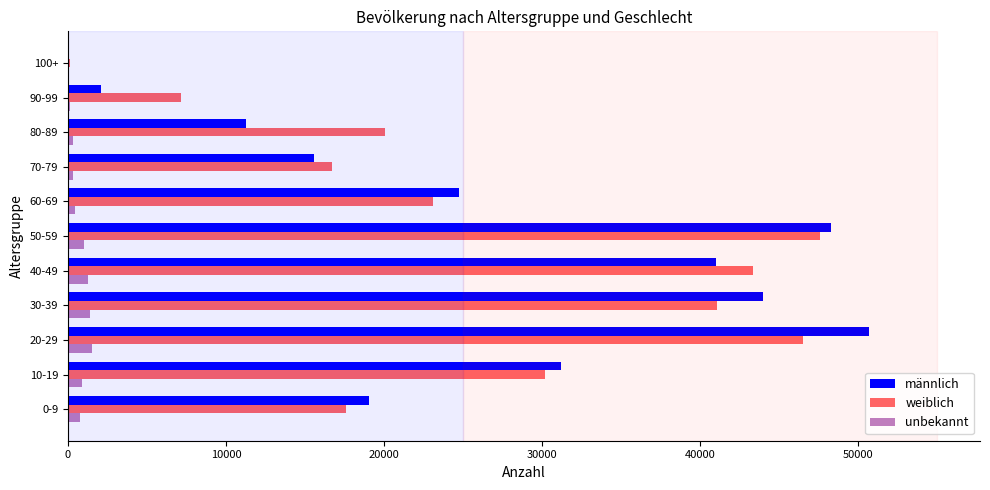

What are all the series names shown in the legend?

männlich, weiblich, unbekannt